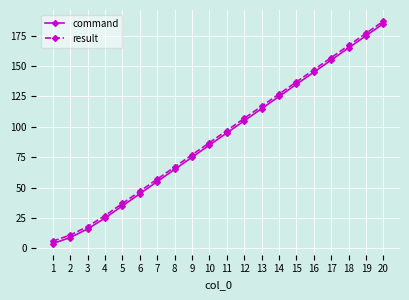

What is the difference between the maximum and minimum values in the result series?

181